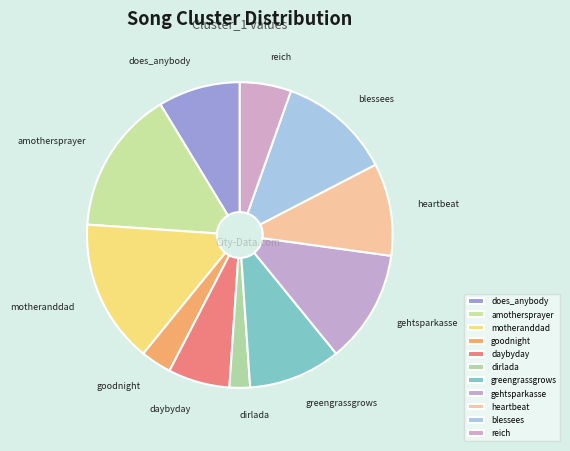

Does goodnight account for over 50% of the chart?

No